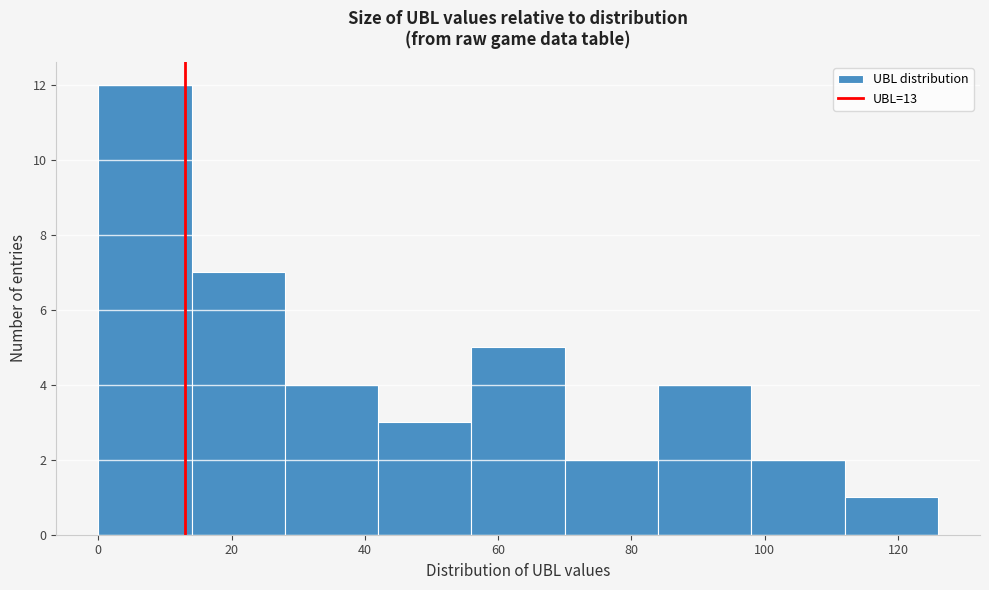

Over which range of the x-axis is the bar tallest?

0 to 14